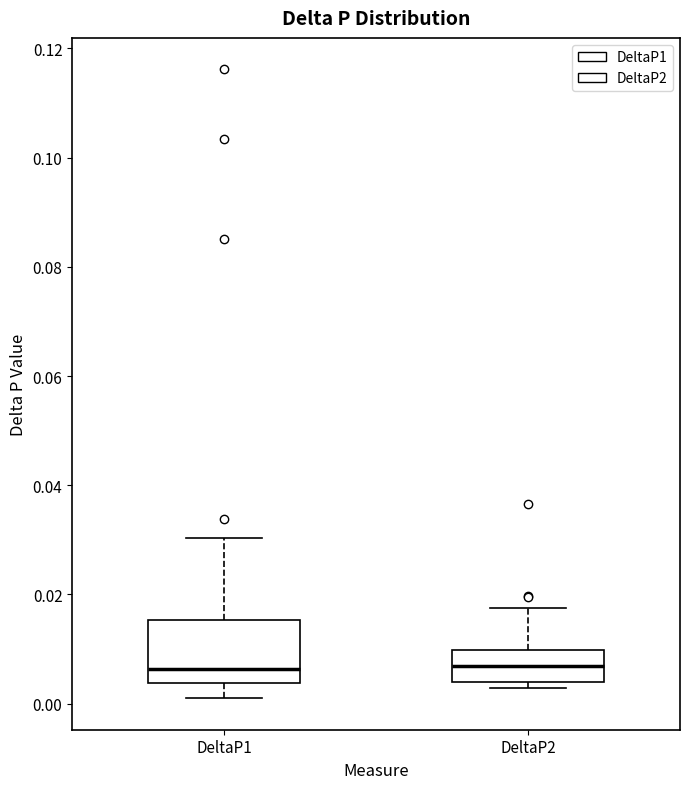

Which box is the tallest, from its lower edge to its upper edge?

DeltaP1